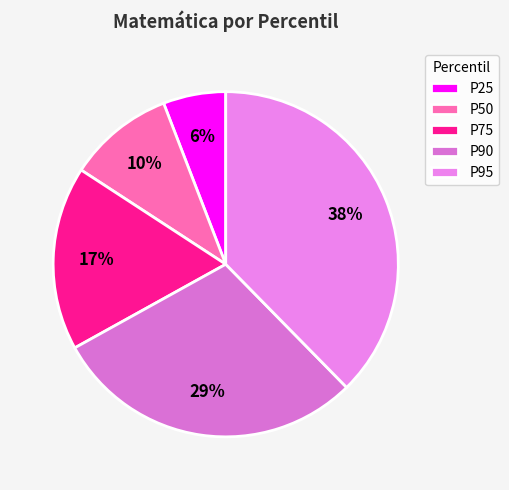

How many segments does this pie chart have?

5